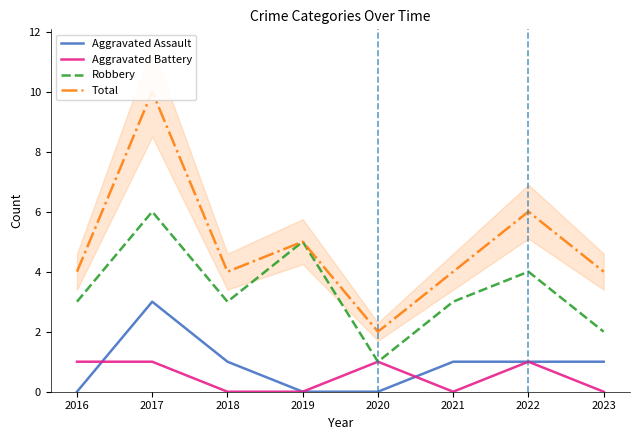

What is the value of the Aggravated Battery point at the 7th from the left?

1